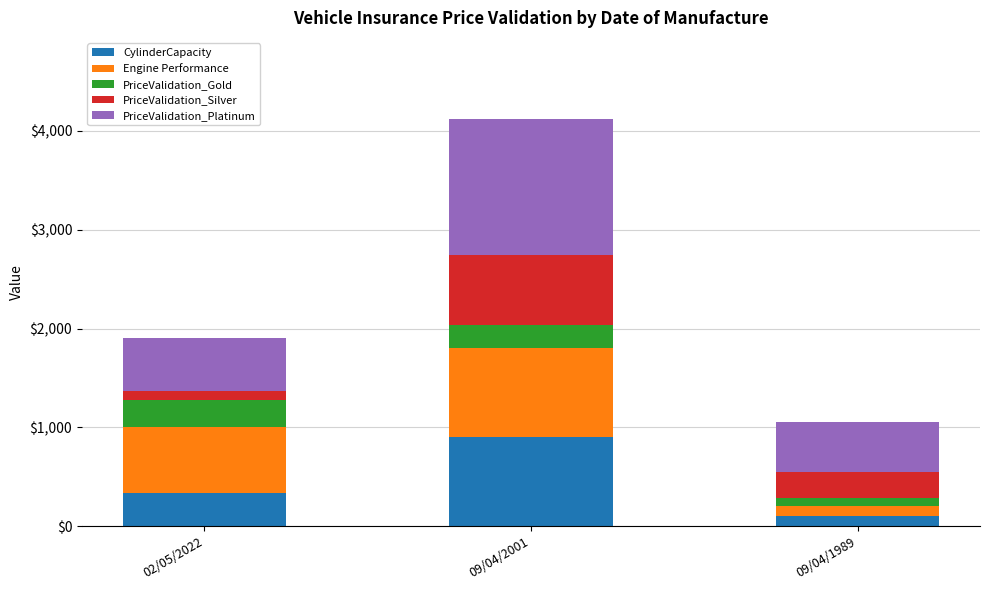

True or false: CylinderCapacity has a value of 900 at 09/04/2001.

True